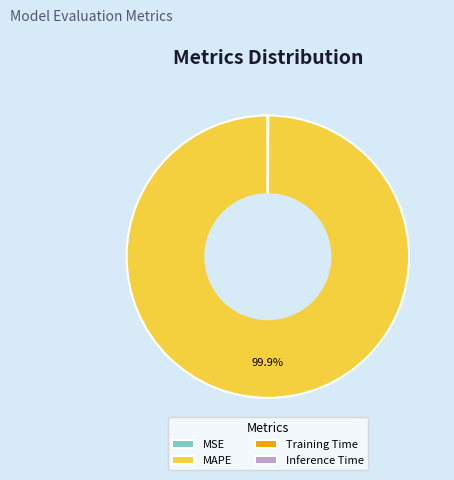

Which category has the biggest portion of the pie?

MAPE